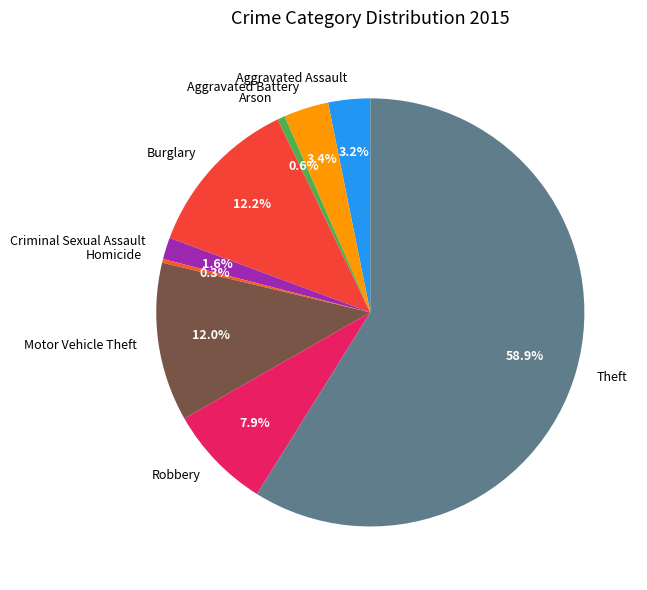

Which category accounts for the majority?

Theft